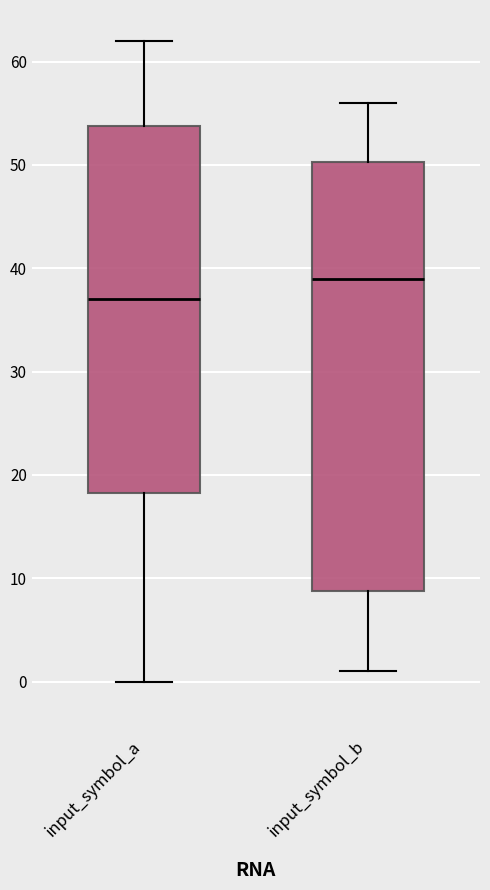

Which box's median line is the lowest?

input_symbol_a